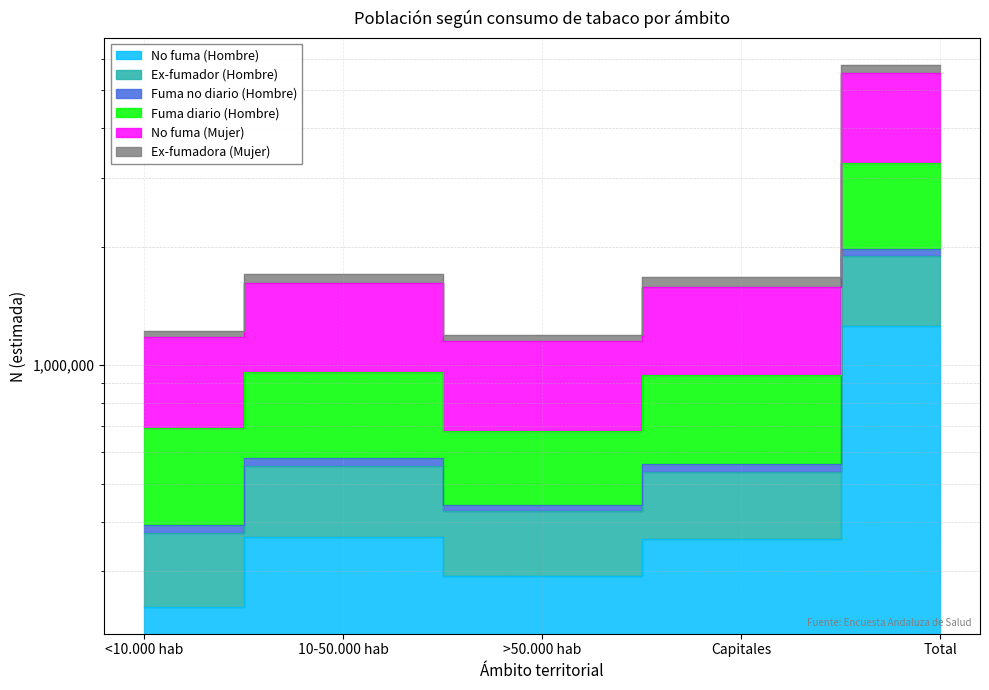

Which has a higher value, Capitales or Total?

Total